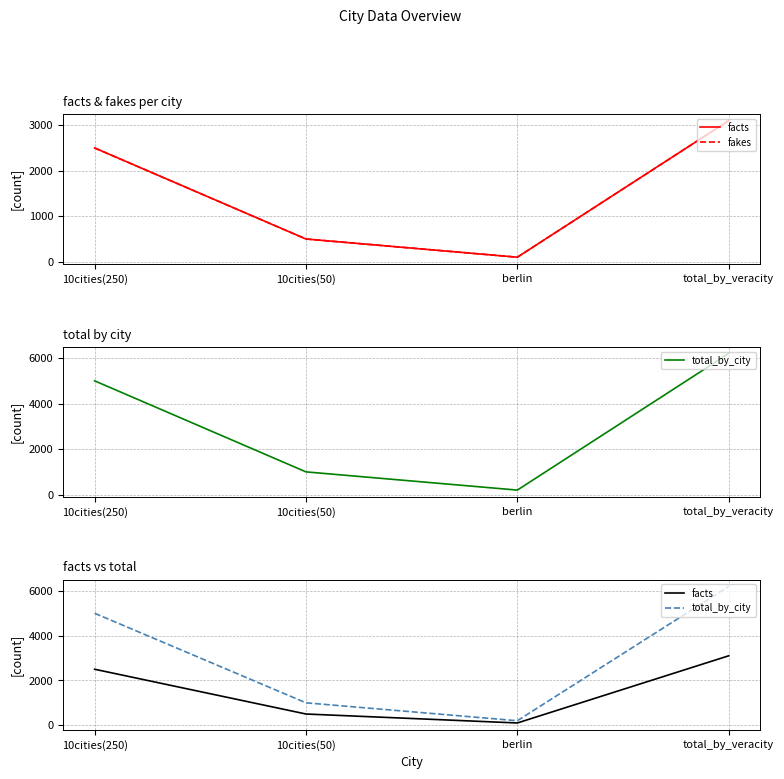

How many data points in fakes are above 2500?

1